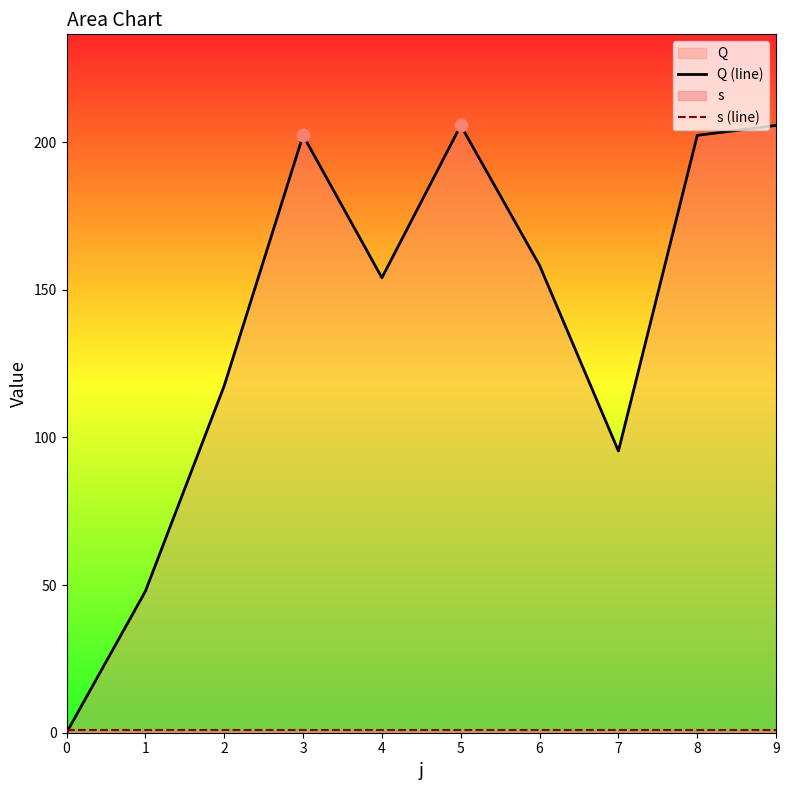

Which series contains the highest Y value?

Q (line)